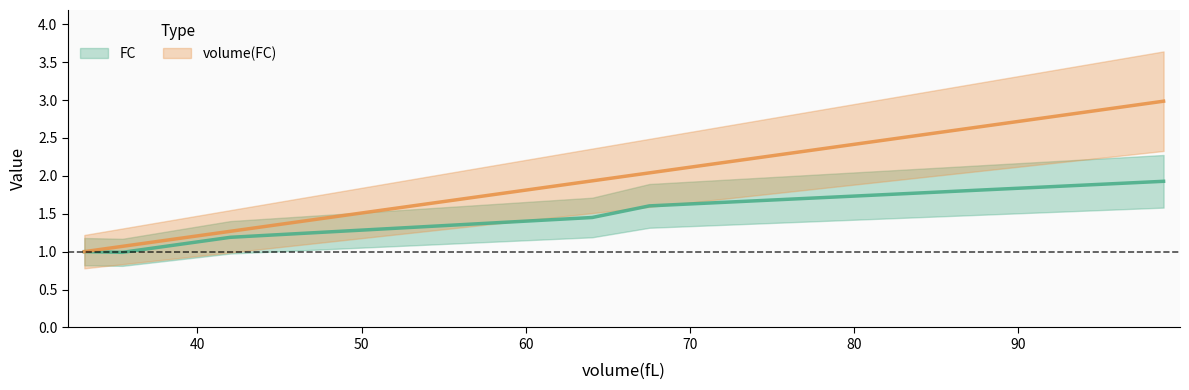

True or false: FC has a value of 1.6 at 67.5257731958763.

True